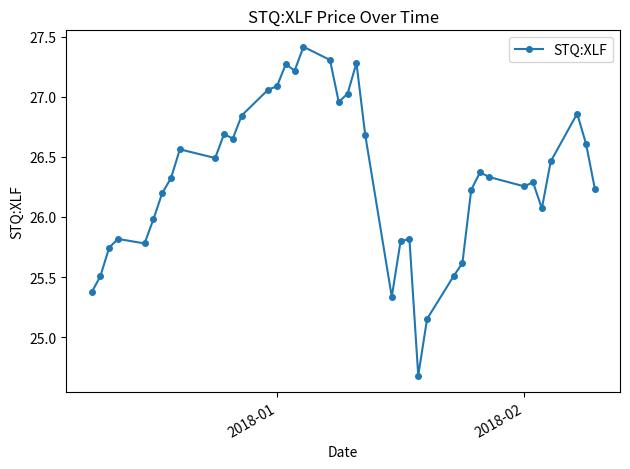

How many lines are shown in the chart?

1